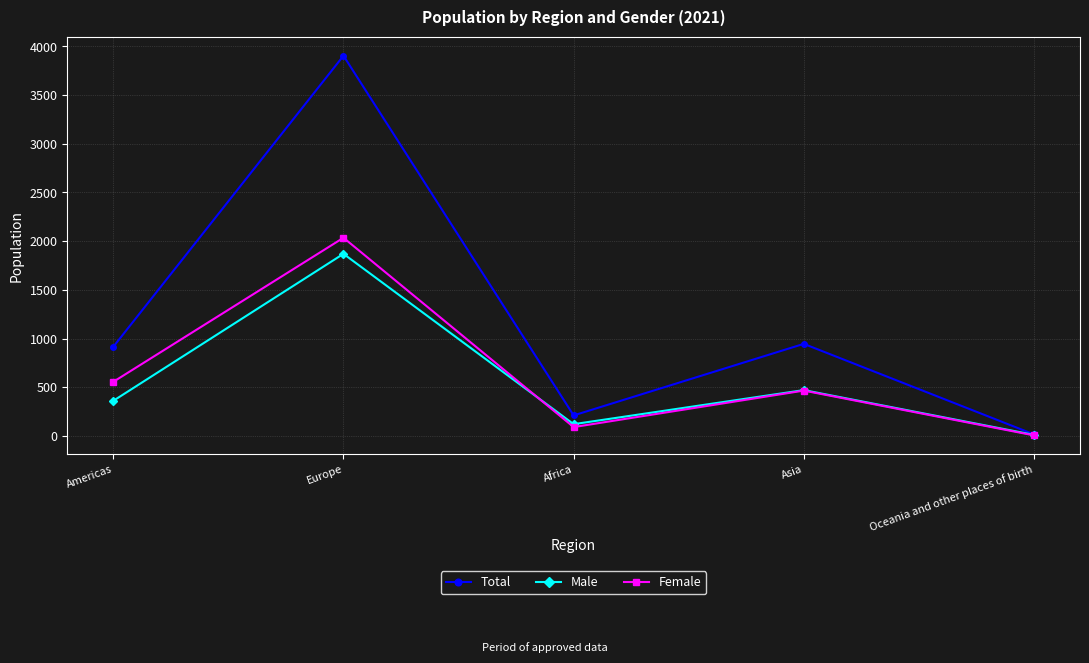

Which category has the lowest value across all series?

Oceania and other places of birth